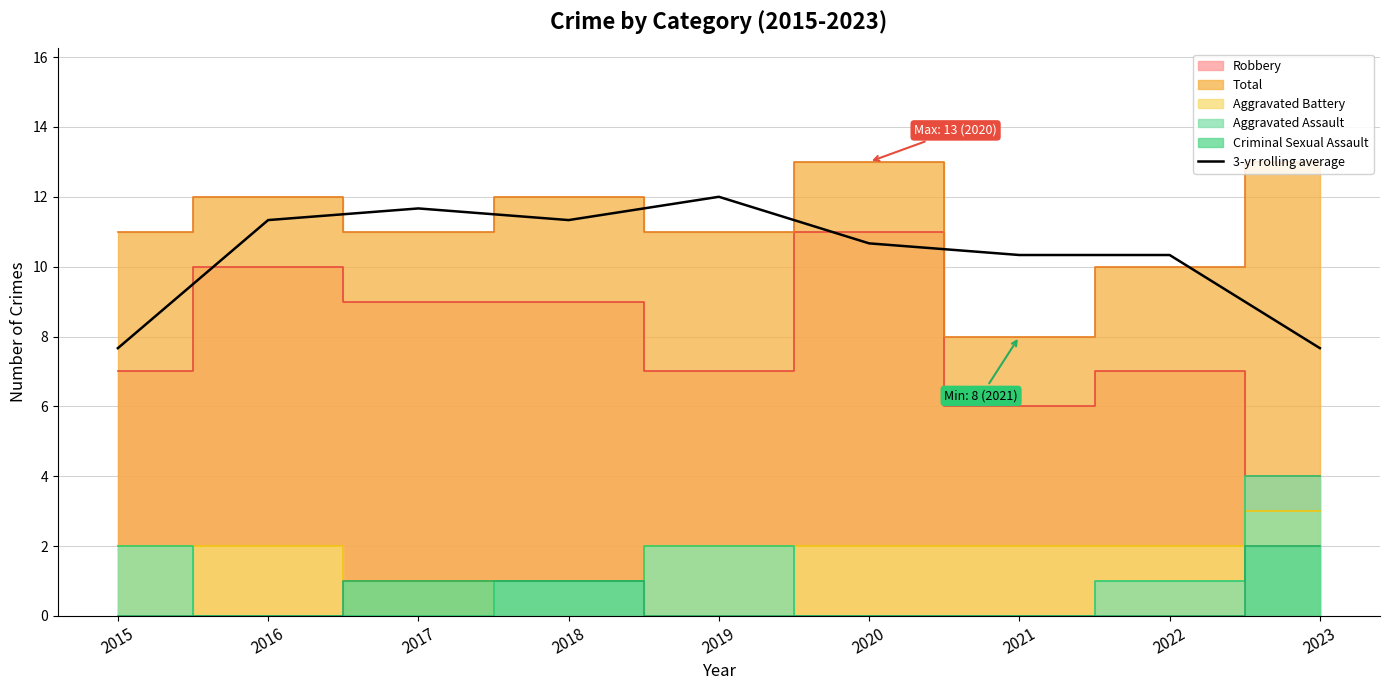

What is the change in value from 2017 to 2019?

+0.3